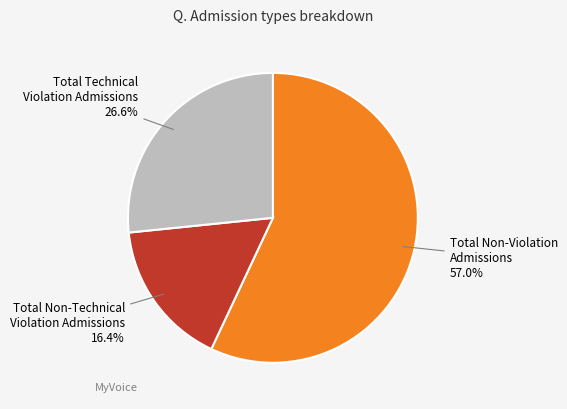

What is the ratio of the value at Total Technical Violation Admissions to the value at Total Non-Technical Violation Admissions?

1.6